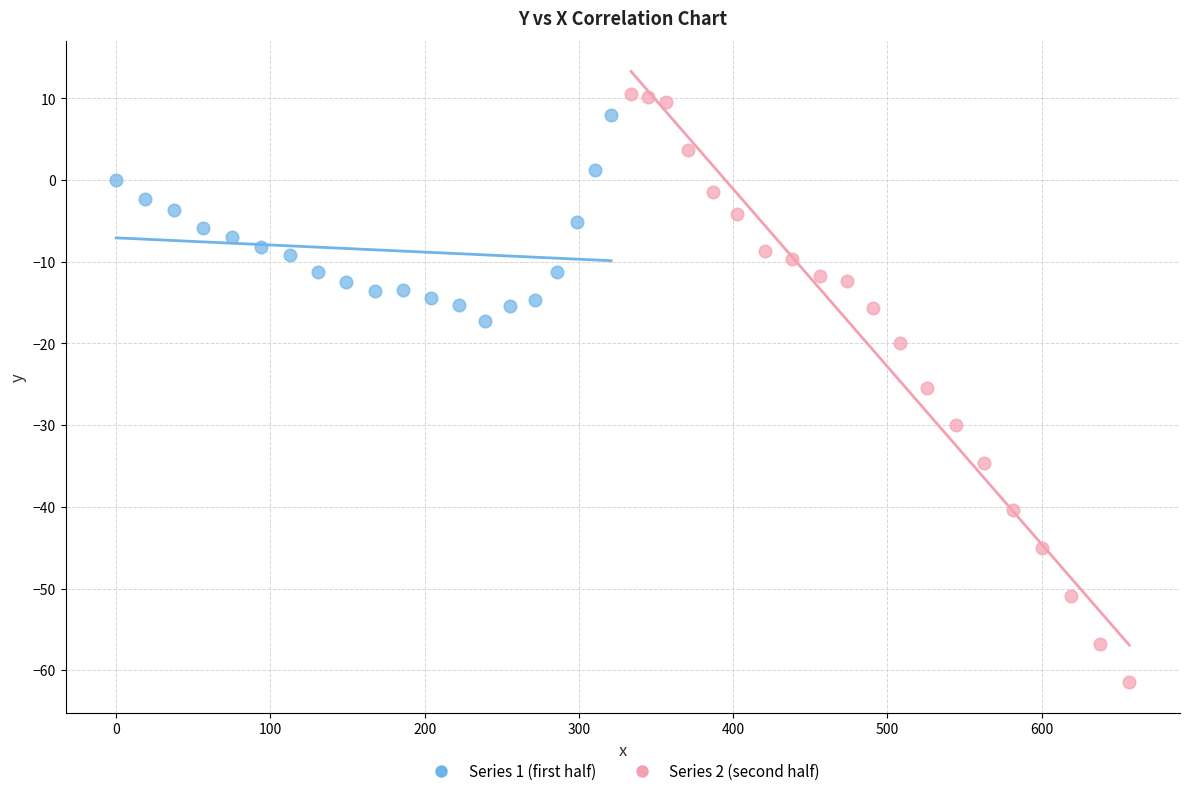

What are all the series names shown in the legend?

Series 1 (first half), Series 2 (second half)